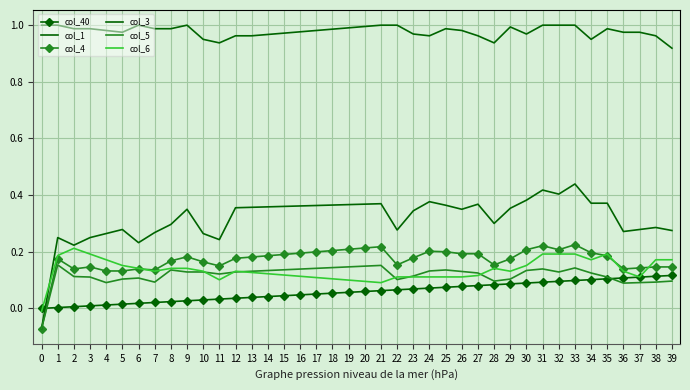

At which category does col_5 reach its first local valley?

4